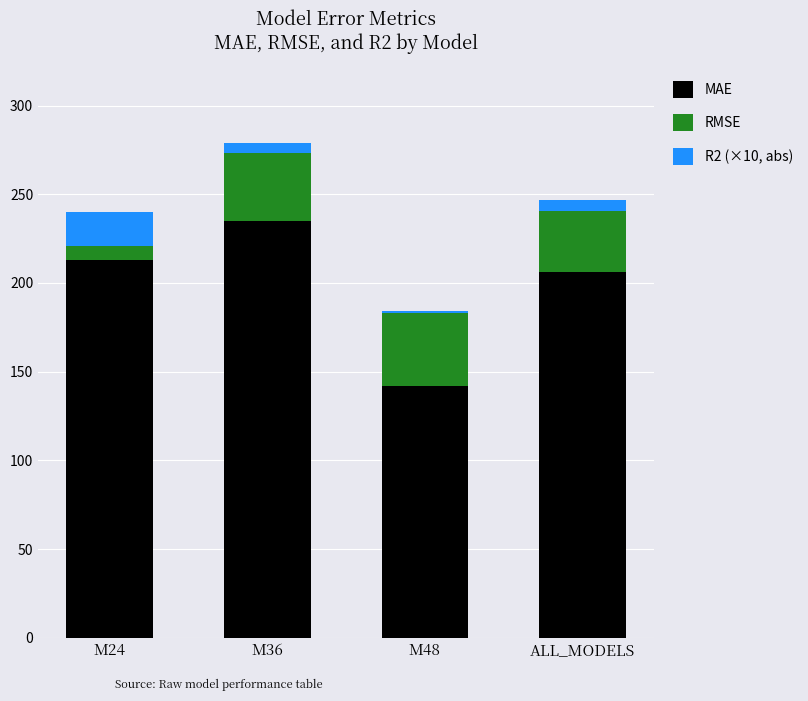

The MAE series shows 233.2 at M48. True or false?

False